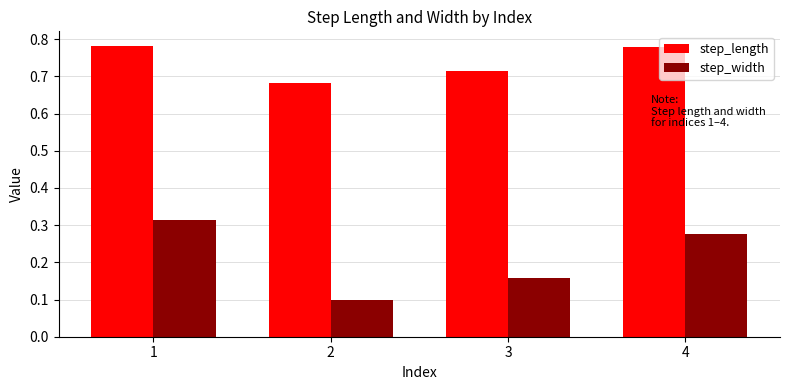

Which series has the largest total across all categories?

step_length